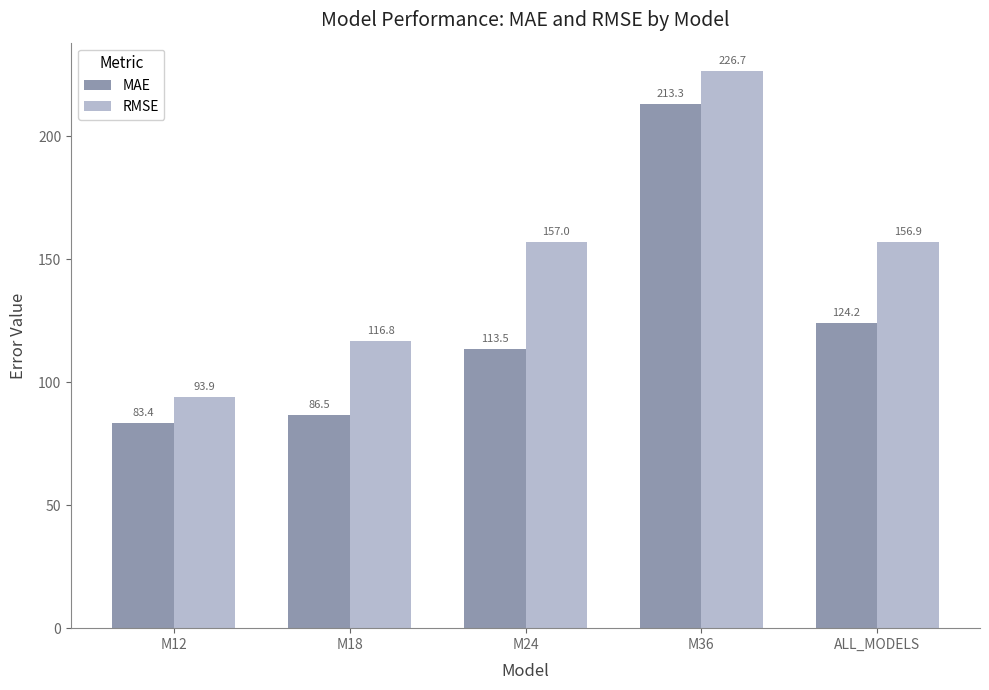

The MAE series shows 68.7 at M36. True or false?

False